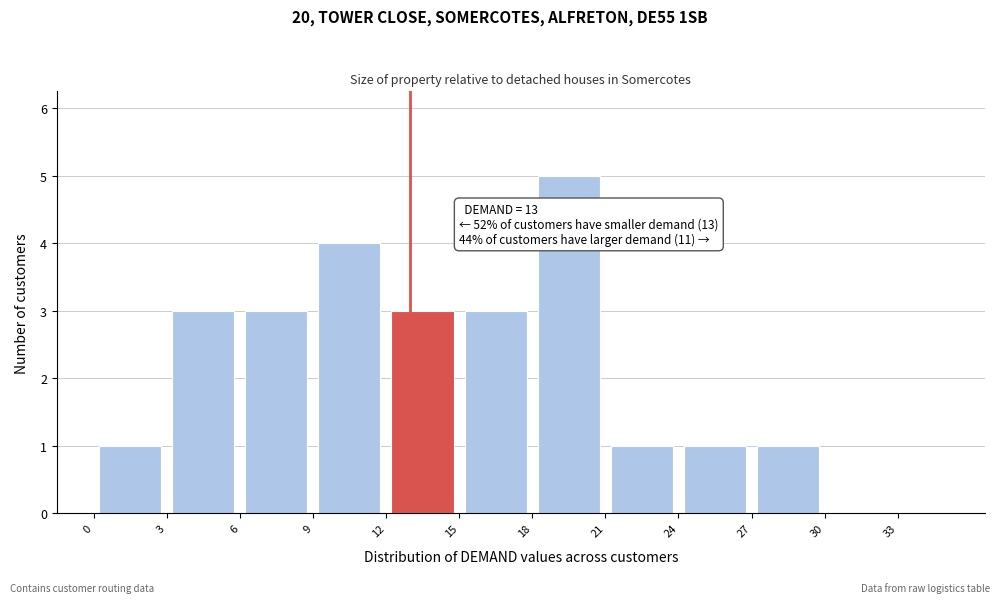

Over which range of the x-axis is the bar tallest?

18 to 21